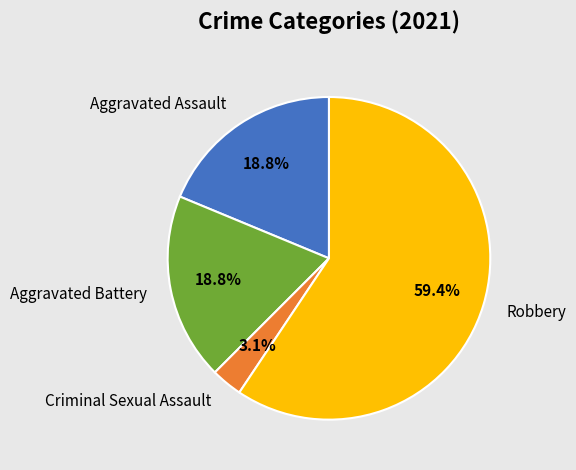

Which slice is the largest?

Robbery